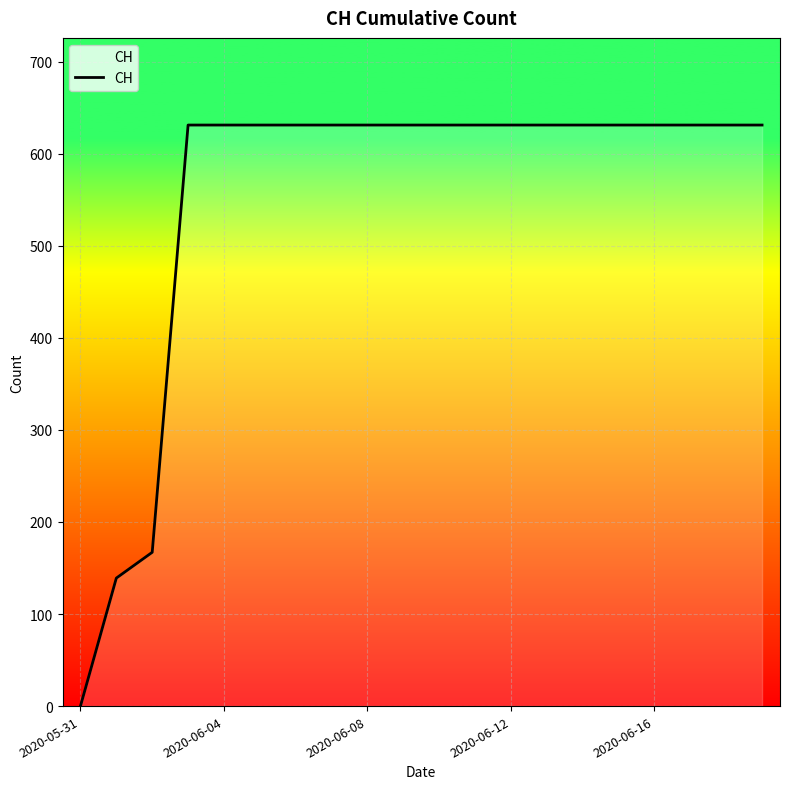

What is the maximum value shown in the chart?

631